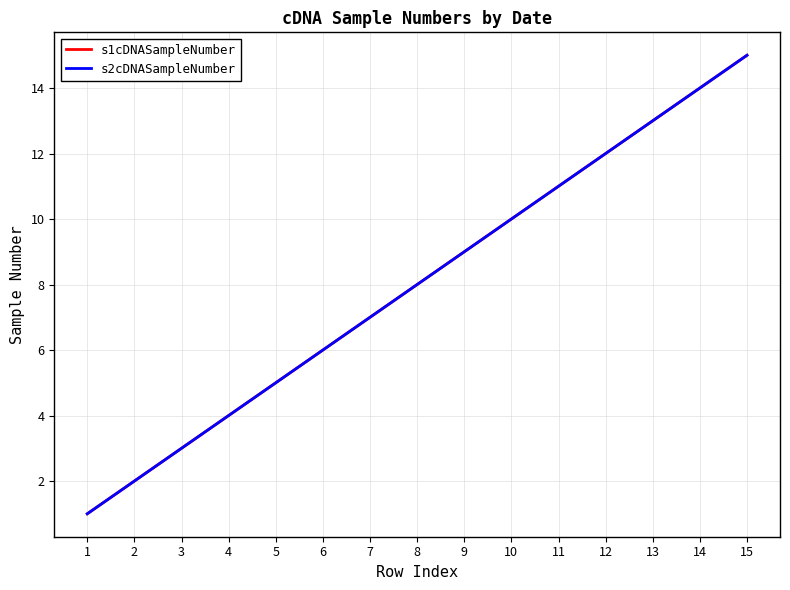

Reading left to right, transcribe all the data shown in this chart.

s1cDNASampleNumber: 1=1	2=2	3=3	4=4	5=5	6=6	7=7	8=8	9=9	10=10	11=11	12=12	13=13	14=14	15=15
s2cDNASampleNumber: 1=1	2=2	3=3	4=4	5=5	6=6	7=7	8=8	9=9	10=10	11=11	12=12	13=13	14=14	15=15